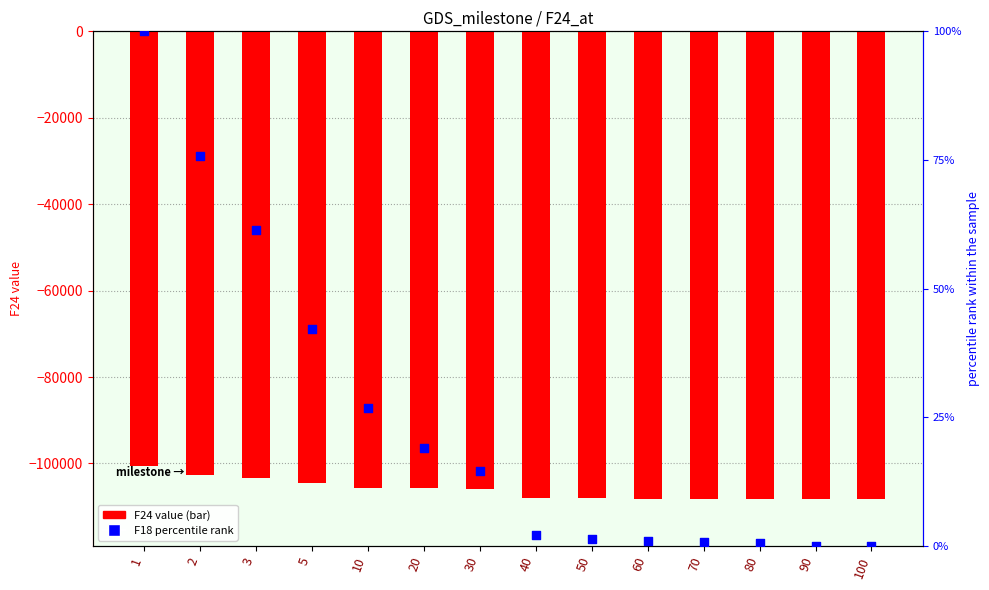

Which series reaches the maximum Y coordinate?

F18 (percentile)